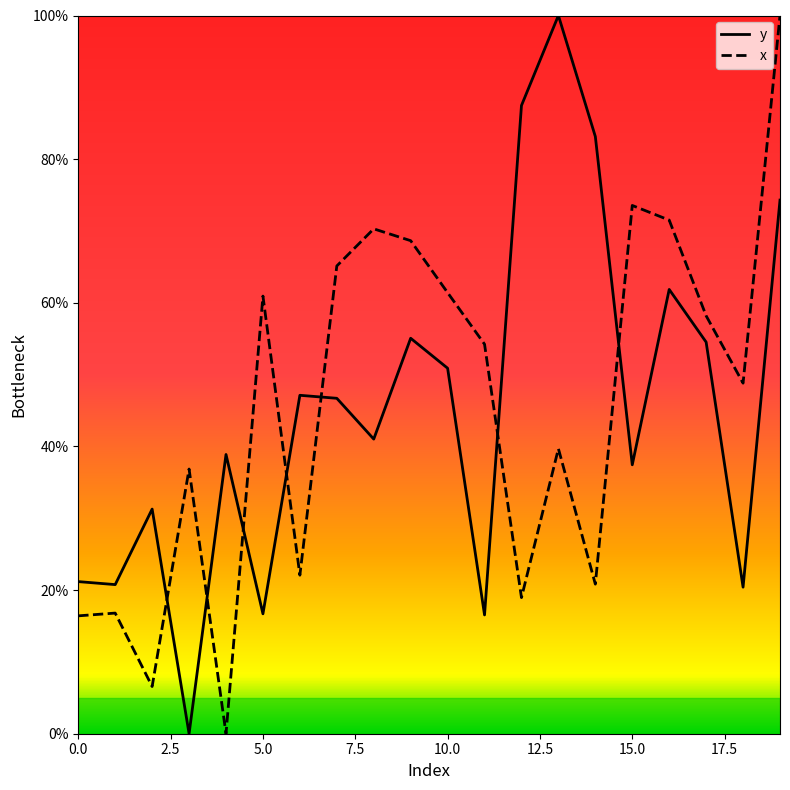

What is the maximum value for x?

100.0